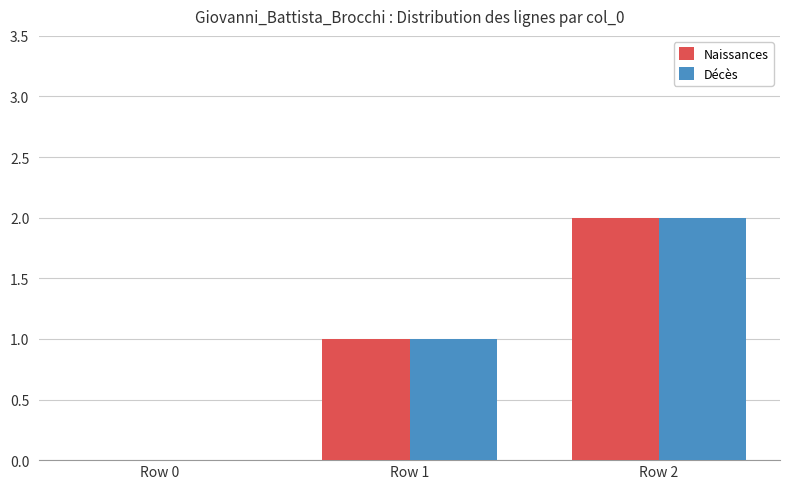

Reading right to left, transcribe all the data shown in this chart.

Naissances: Row 2=2	Row 1=1	Row 0=0
Décès: Row 2=2	Row 1=1	Row 0=0